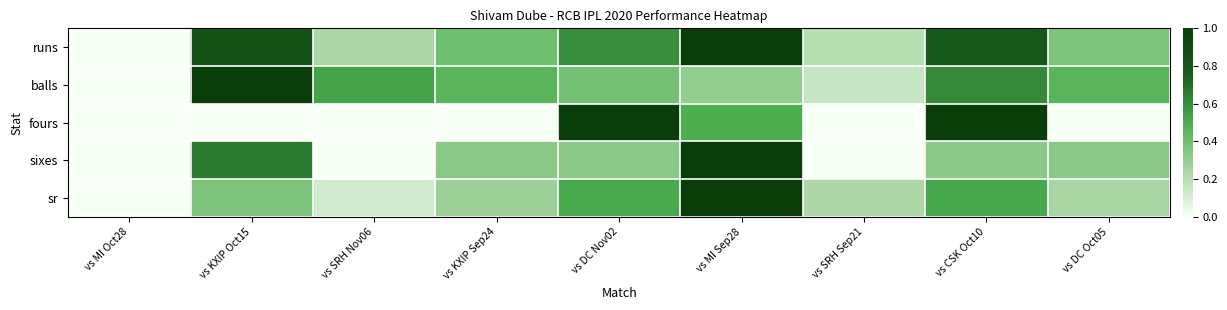

At which category is the sum across all series the highest?

vs MI Sep28